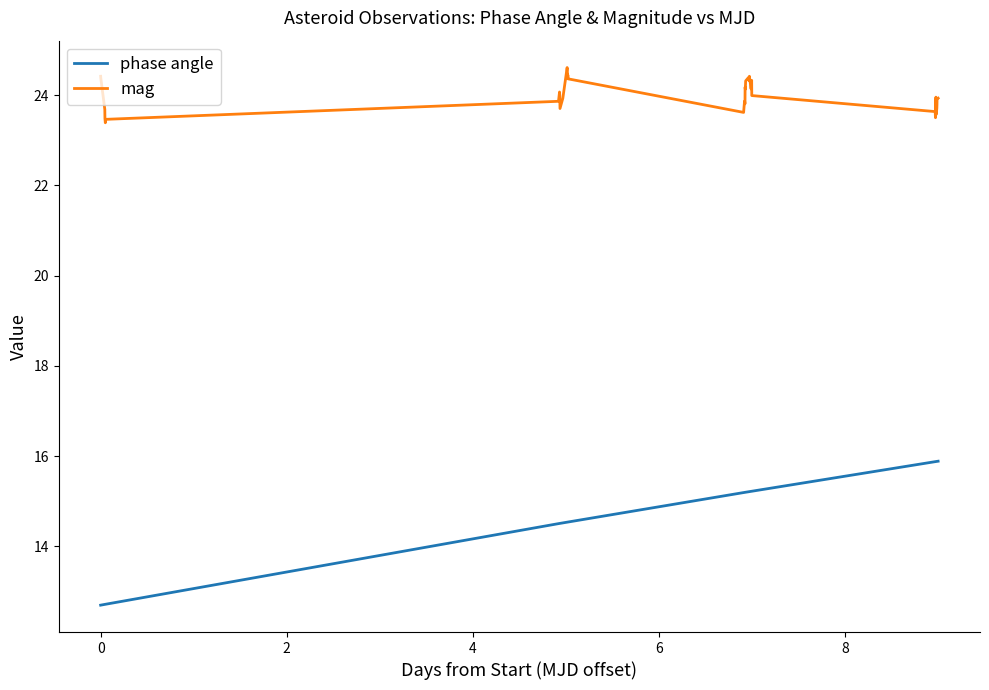

What is the greatest value displayed?

24.6